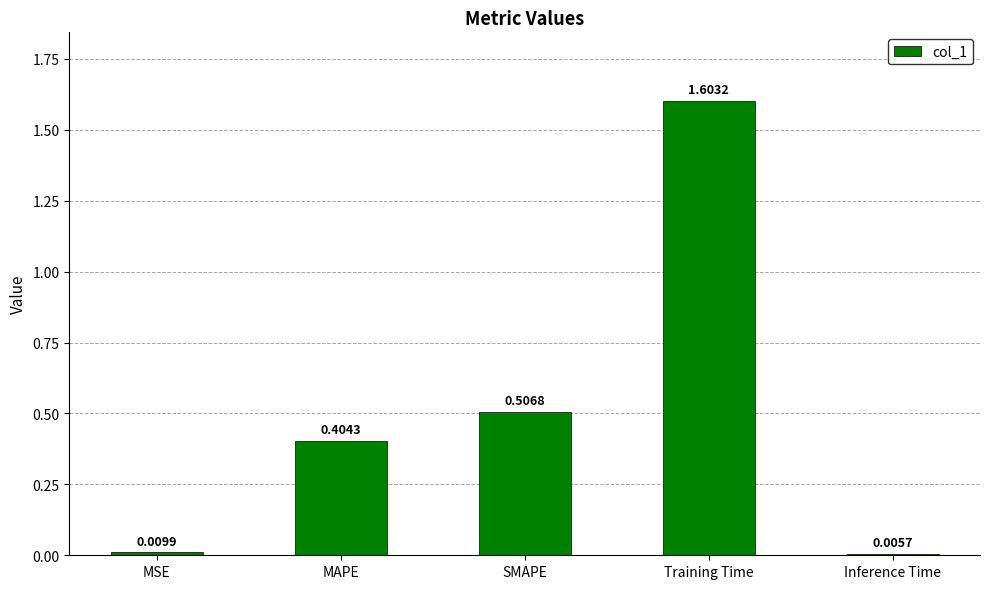

Where is the data nearest to the value 0?

Inference Time